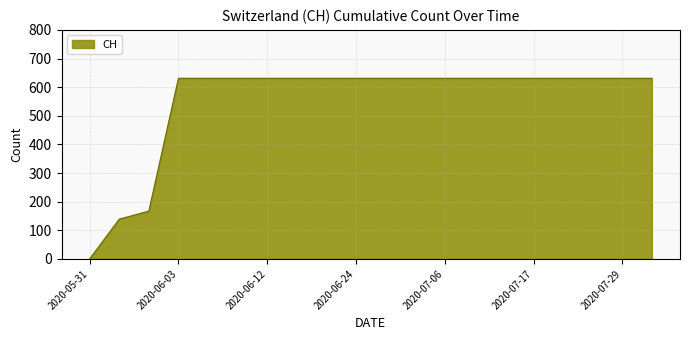

How many values are above zero?

19